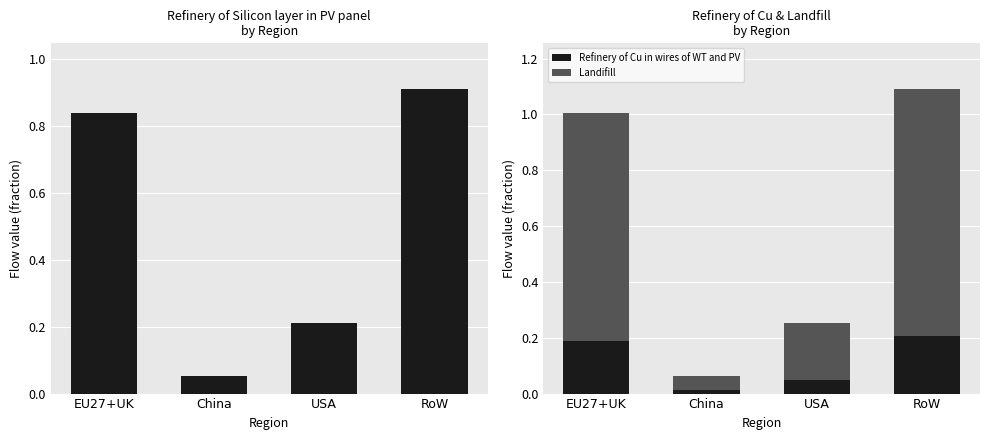

What is the difference between the maximum and minimum values in the Refinery of Silicon layer in PV panel series?

0.9